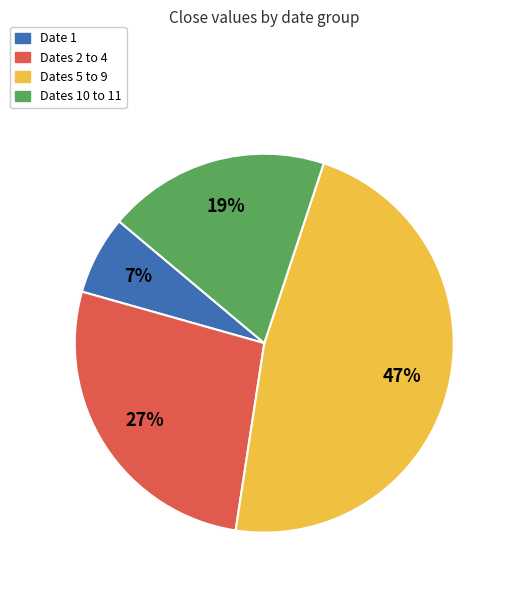

Count the number of slices in the pie.

4